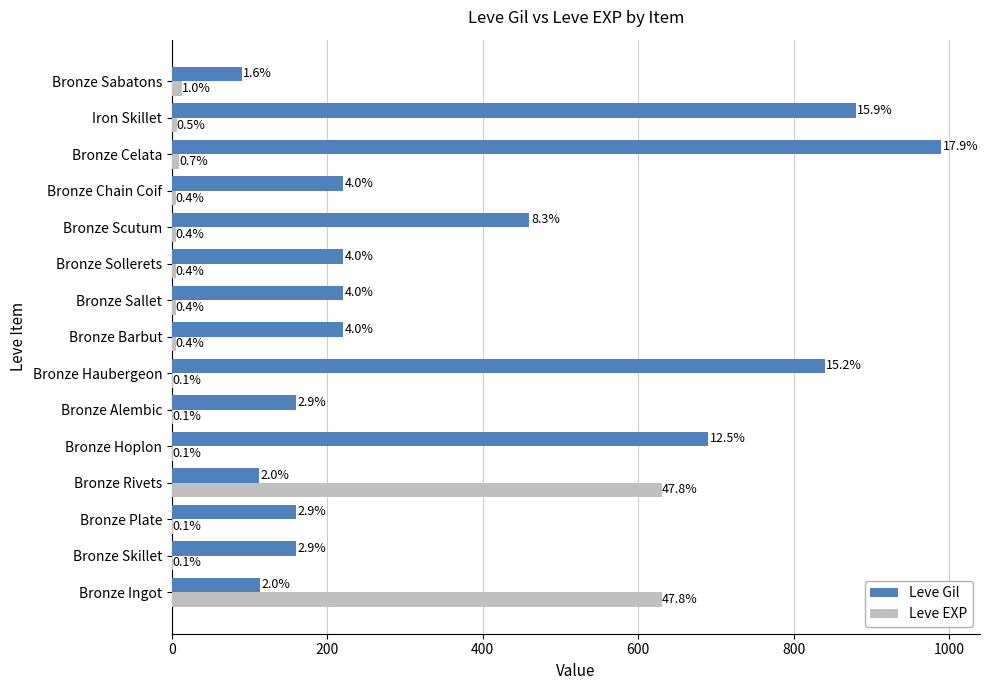

What is the minimum value shown in the chart?

1